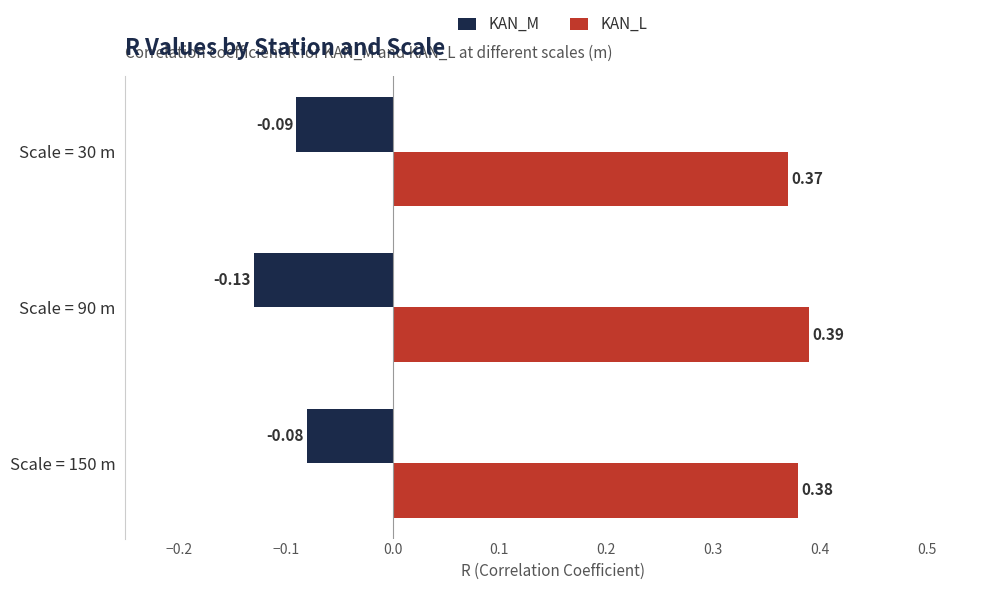

Which series has the largest total across all categories?

KAN_L